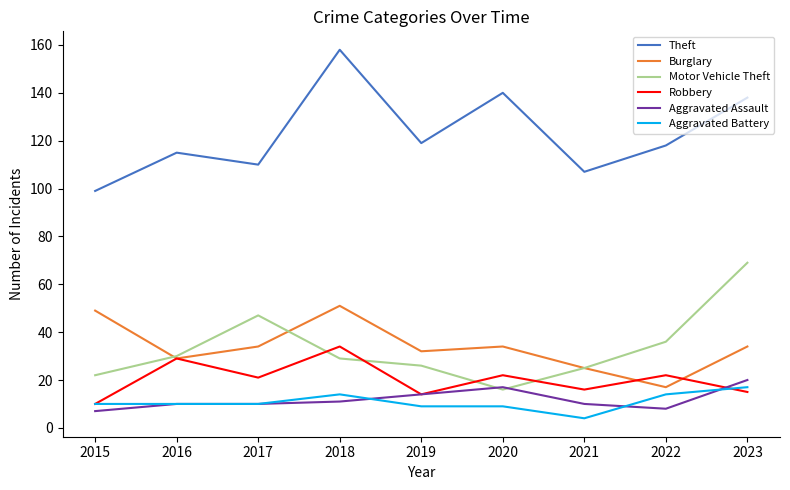

Where do Motor Vehicle Theft and Aggravated Assault first cross each other?

2019 and 2020